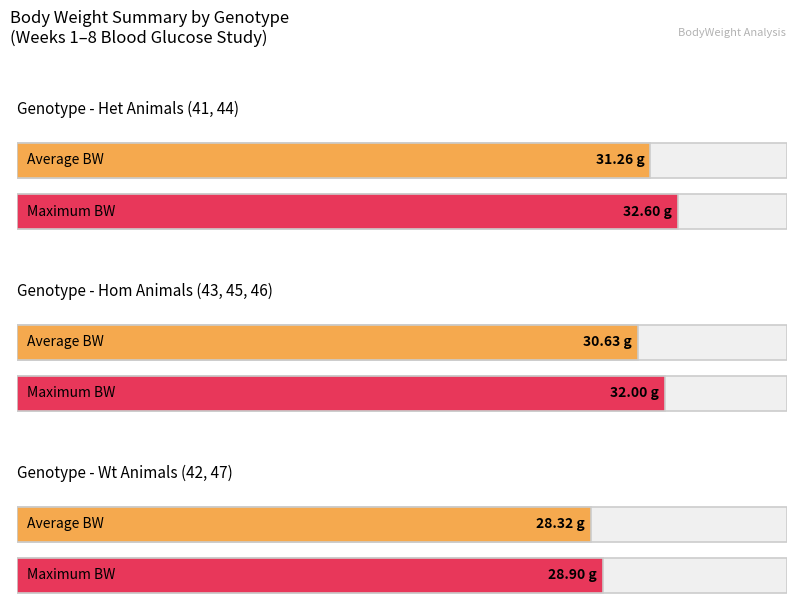

What is the maximum value for Wt?

28.9